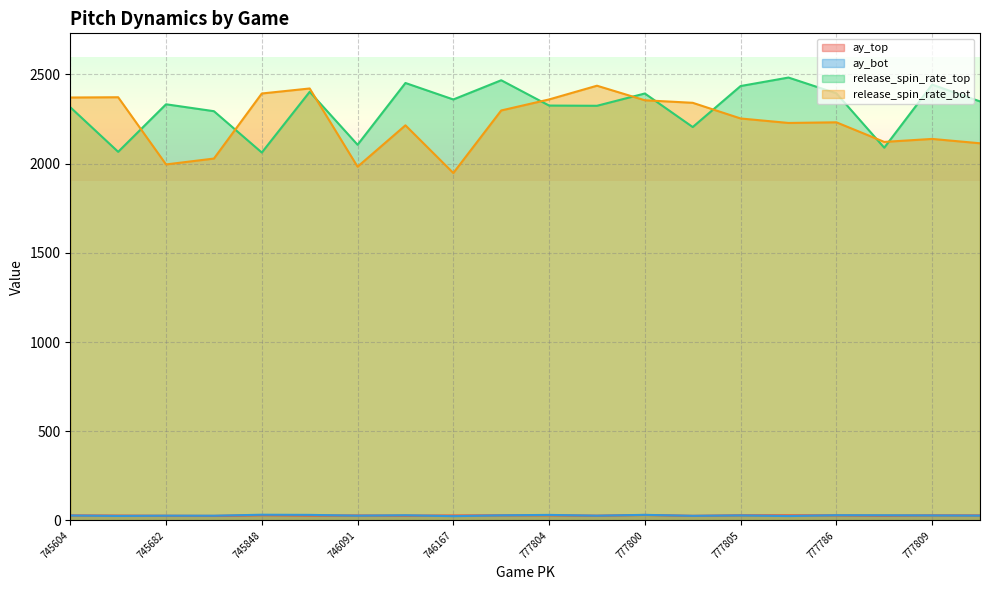

Between 746091 and 777800, which series saw the biggest shift?

release_spin_rate_bot